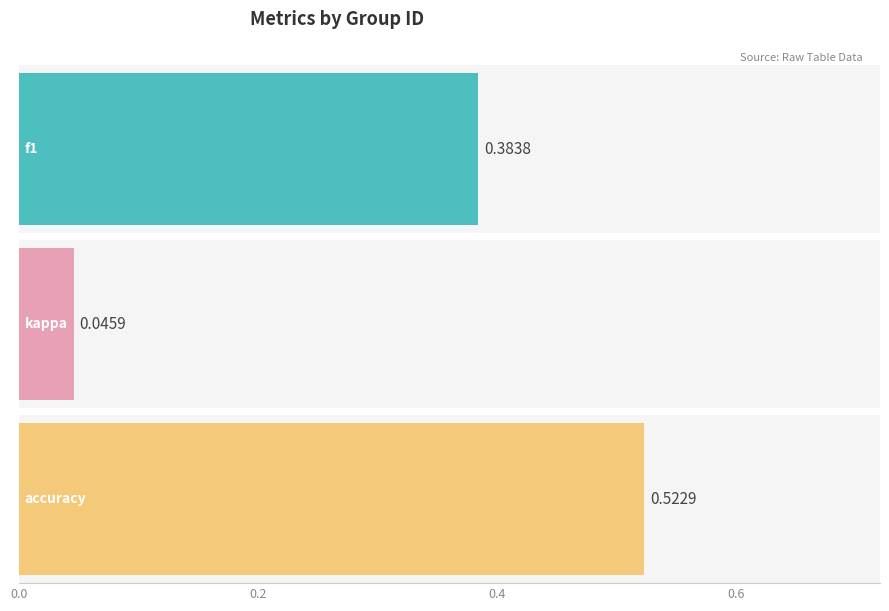

Count the number of data series in this chart.

3